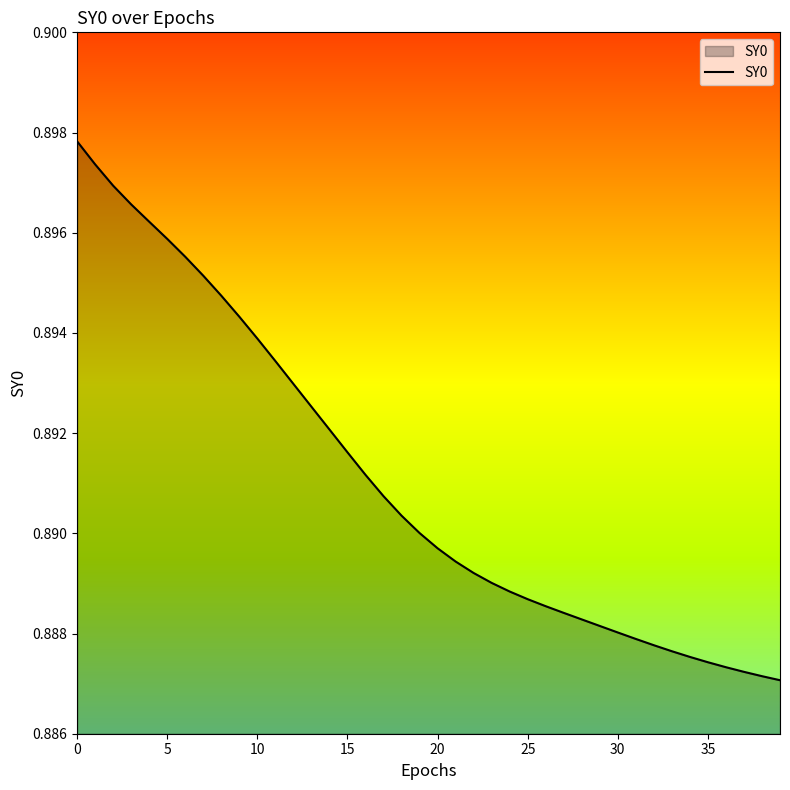

How many distinct data groups are displayed?

1